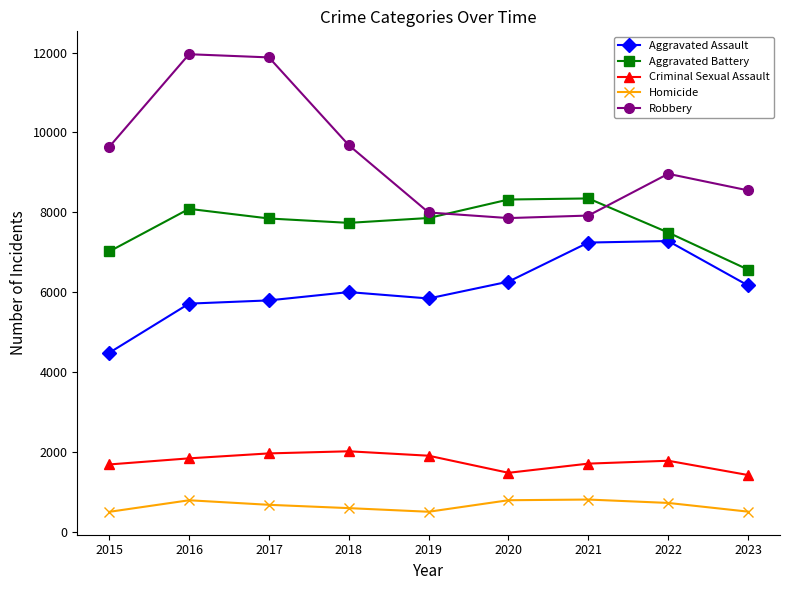

Where does the Aggravated Battery series first go above 7845?

2016